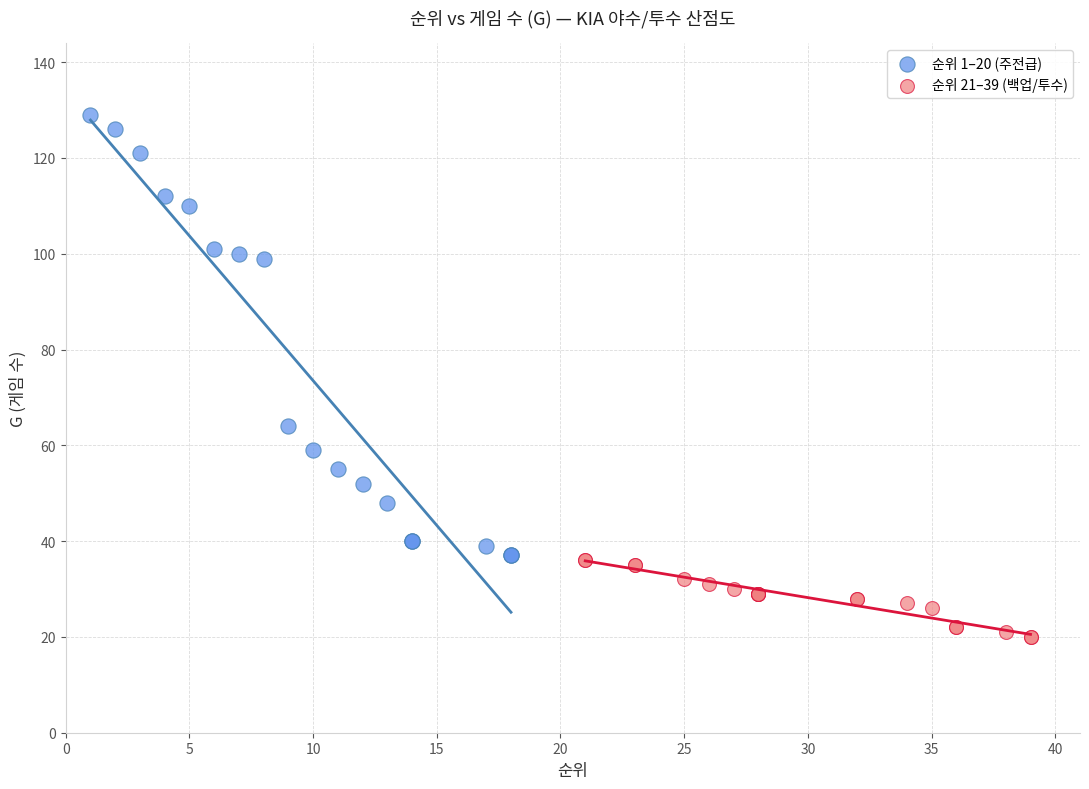

Which series contains the highest Y value?

순위 1–20 (주전급)